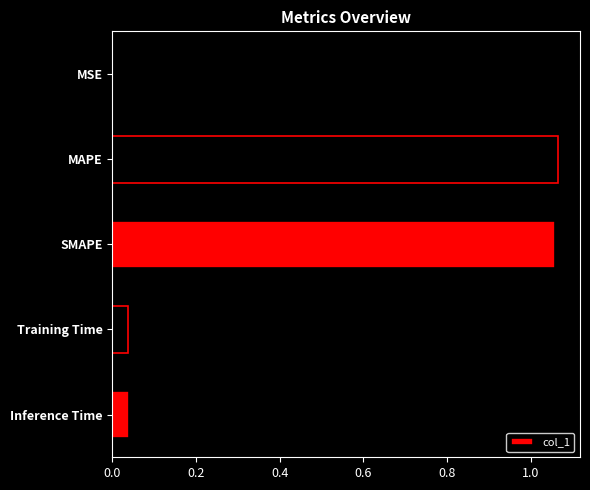

What is the sum of all values?

2.2